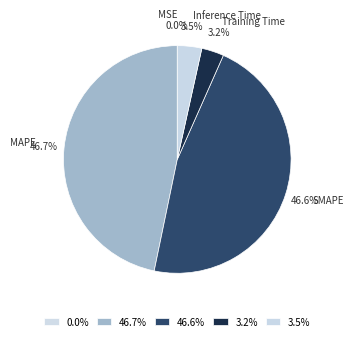

What percentage is NOT represented by Inference Time?

96.5%